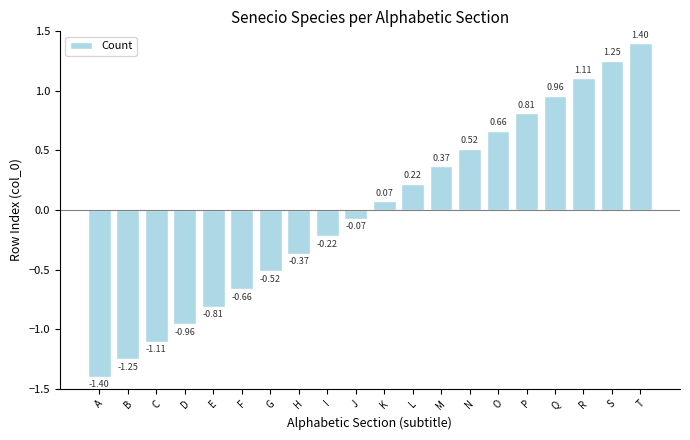

What is the difference between the second highest and second lowest values?

2.5